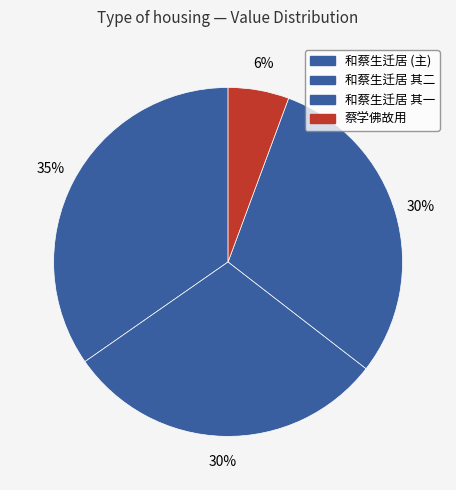

How many slices are in this pie chart?

4